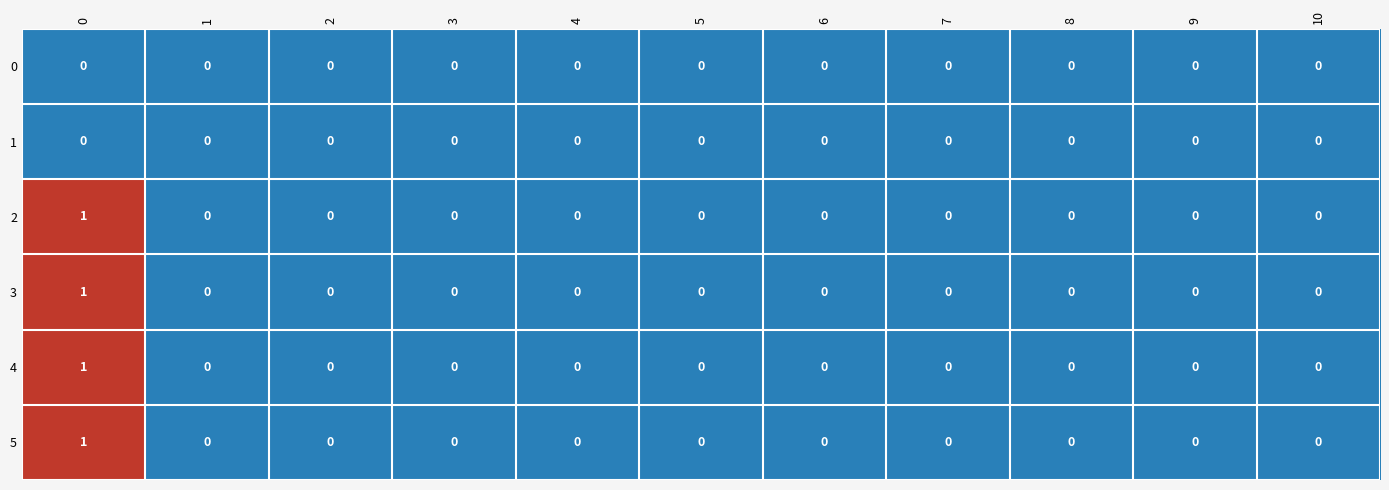

Count the 2 values in the range 0 to 1.

11